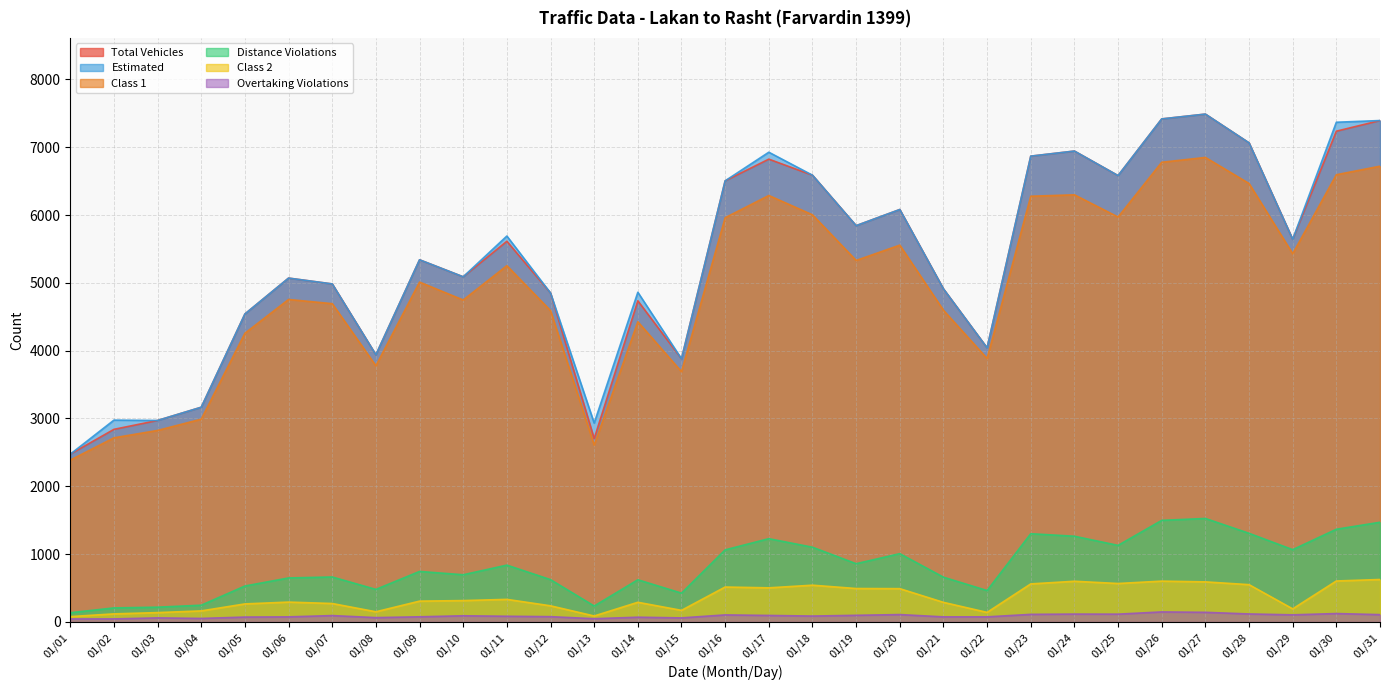

What are all the series names shown in the legend?

Total Vehicles, Estimated, Class 1, Distance Violations, Class 2, Overtaking Violations